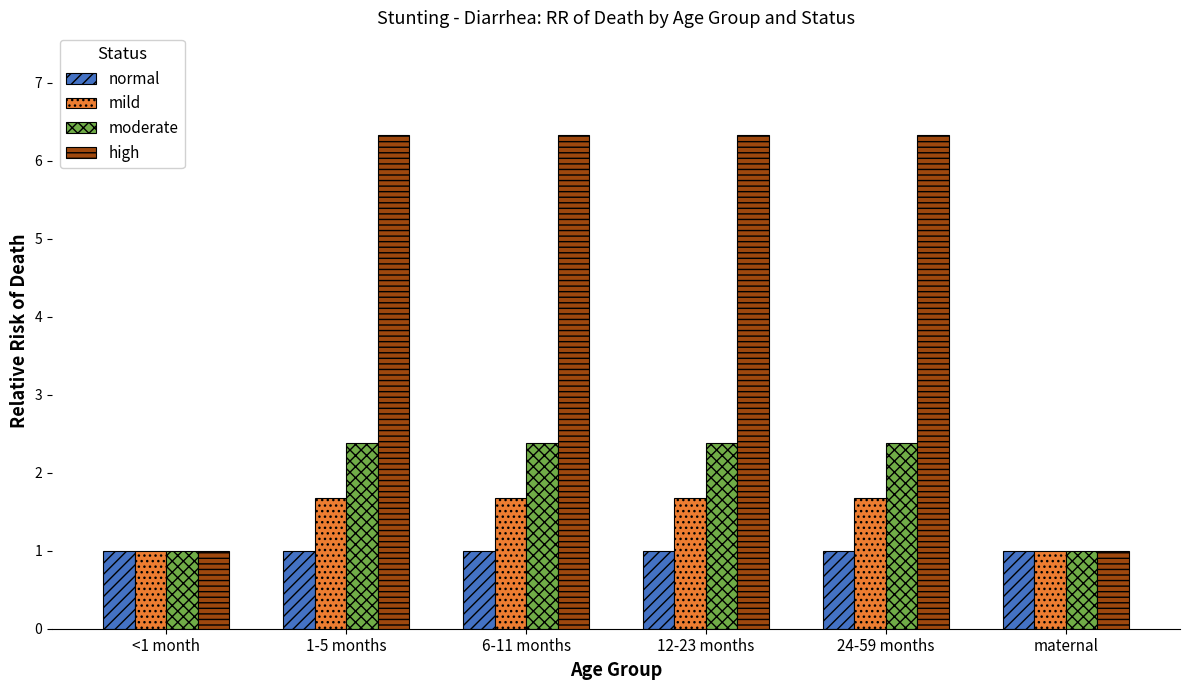

What is the difference between the maximum and minimum values in the mild series?

0.7